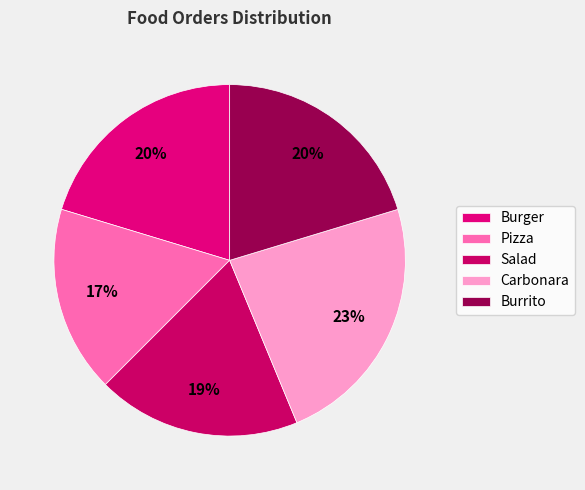

Rank the categories by value from lowest to highest.

Pizza, Salad, Burger, Burrito, Carbonara